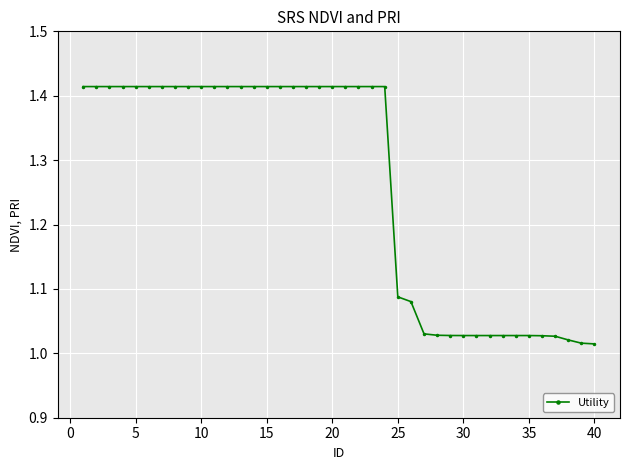

What is the difference between the maximum and minimum values?

0.4